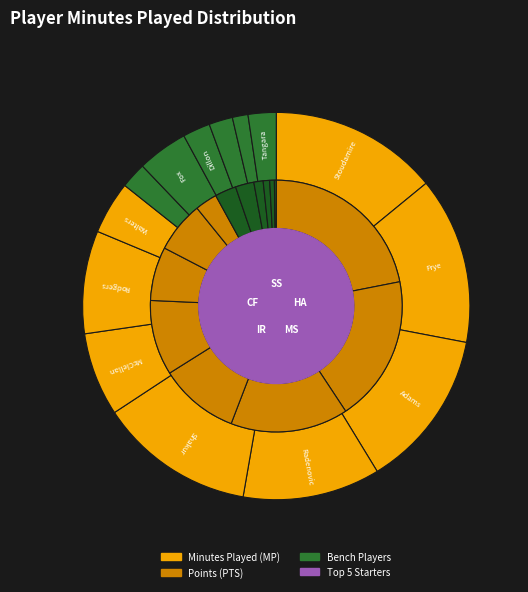

What is the total percentage of Mohamed Tangara and Mustafa Shakur?

15.3%